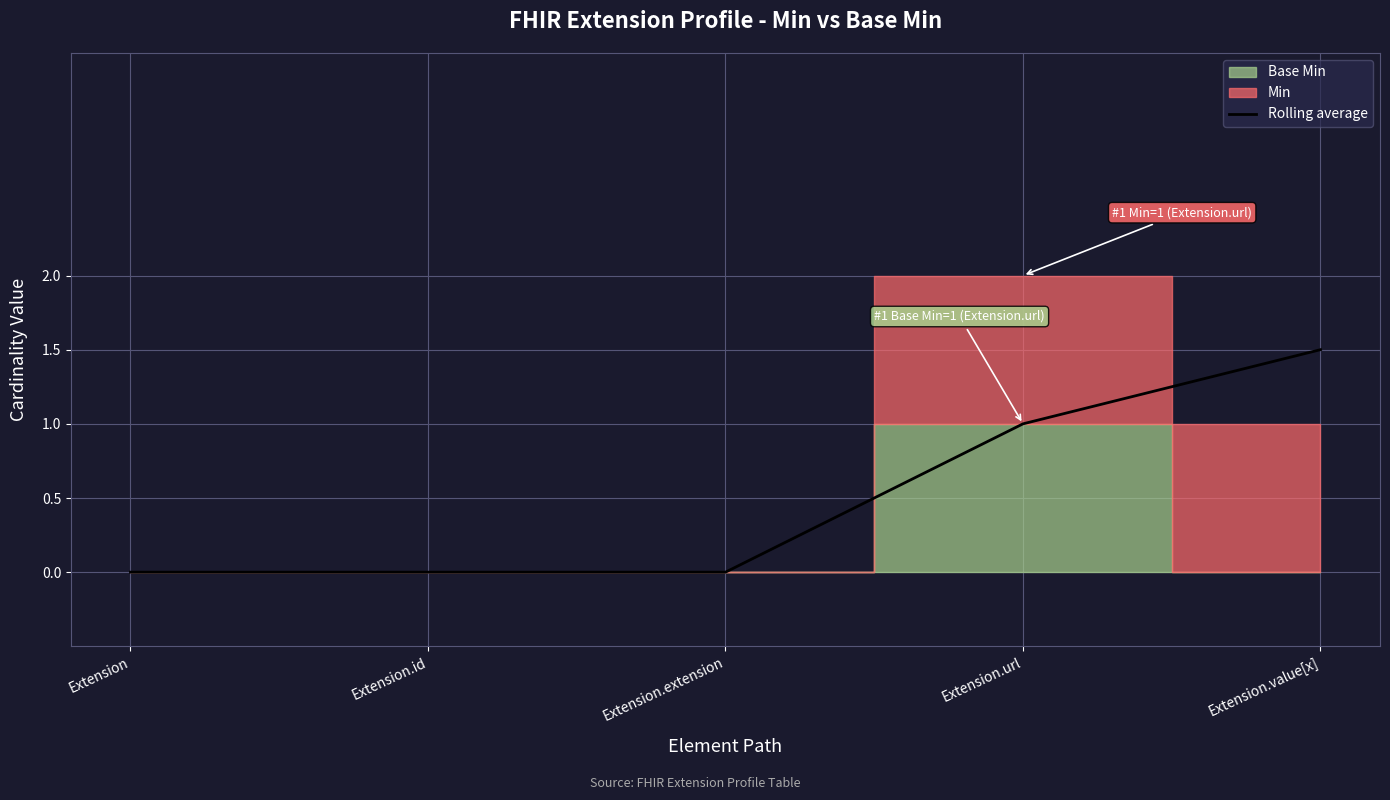

Does the chart display data point markers on the line(s)?

No